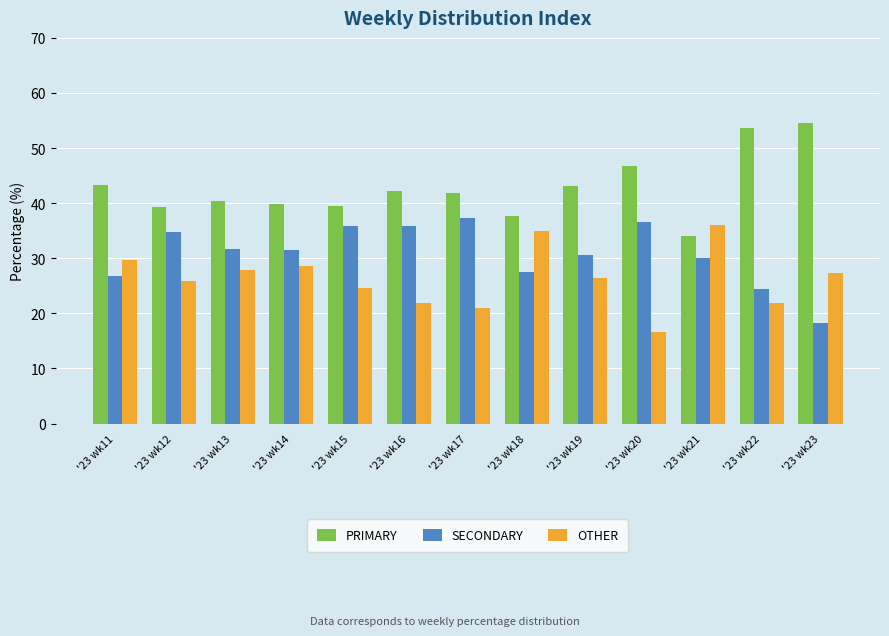

Rank the series by their average value, from lowest to highest.

OTHER, SECONDARY, PRIMARY